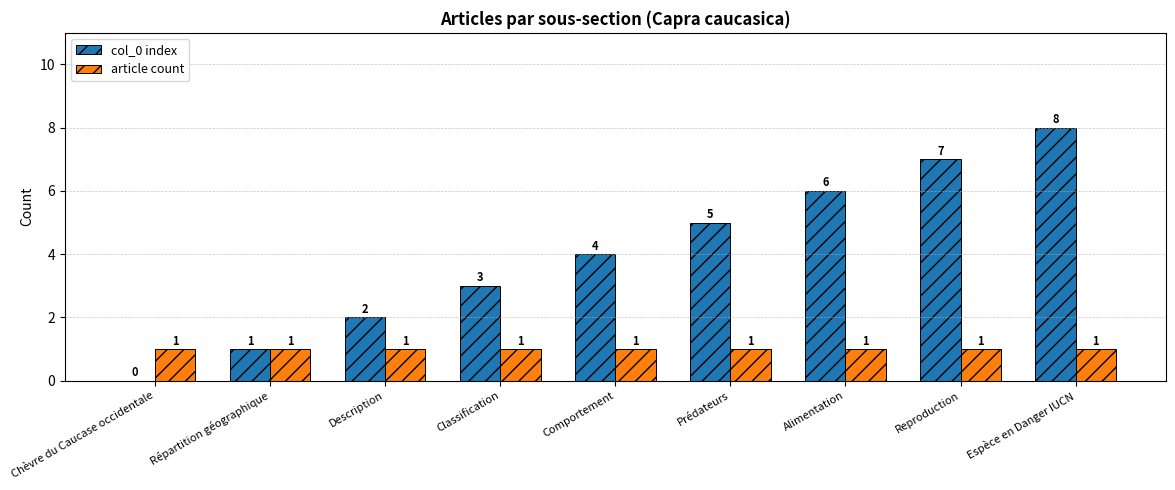

The col_0 index series shows 8 at Espèce en Danger IUCN. True or false?

True